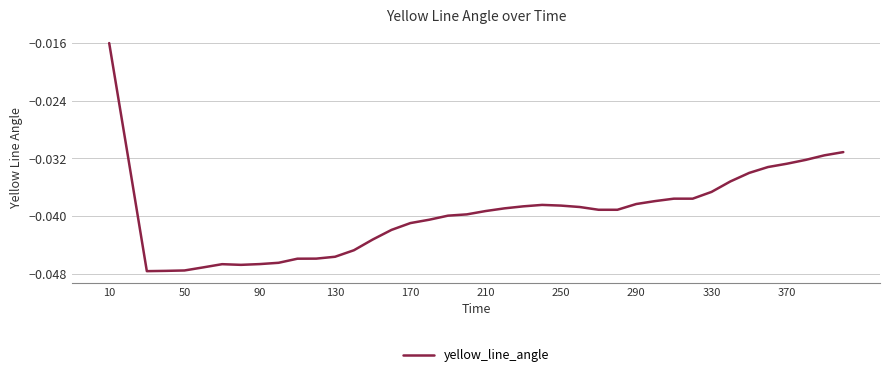

Where is the data nearest to the value 0?

10